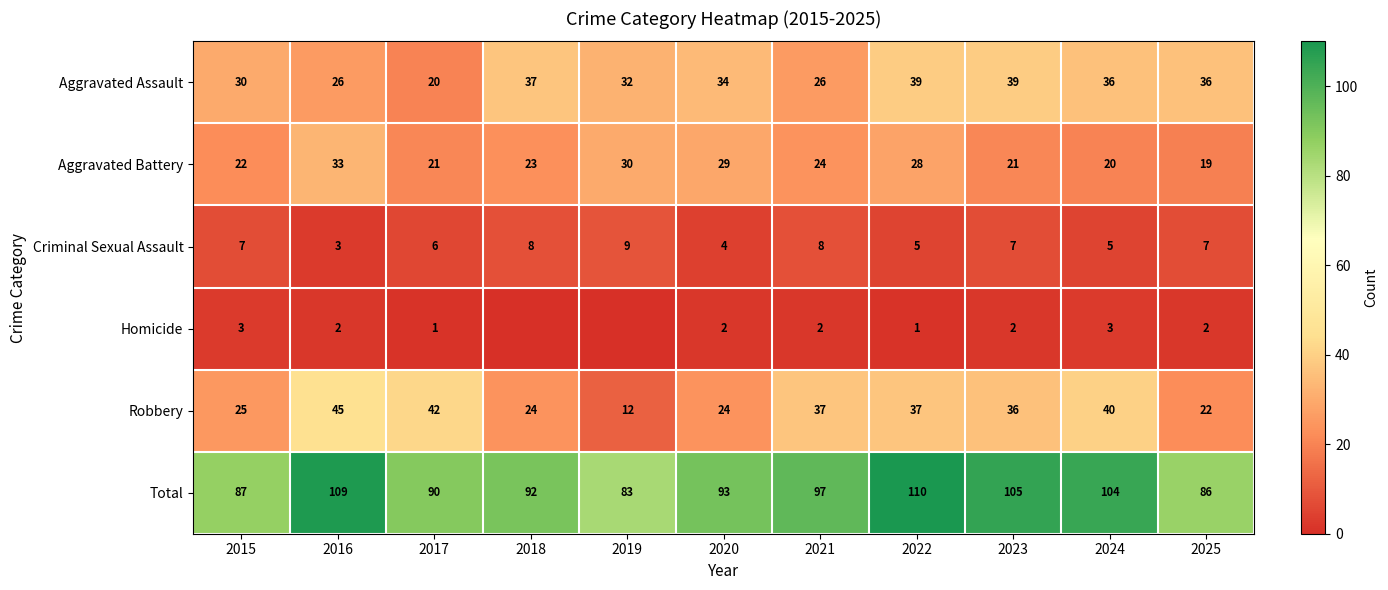

Between 2020 and 2017, which is larger?

2020